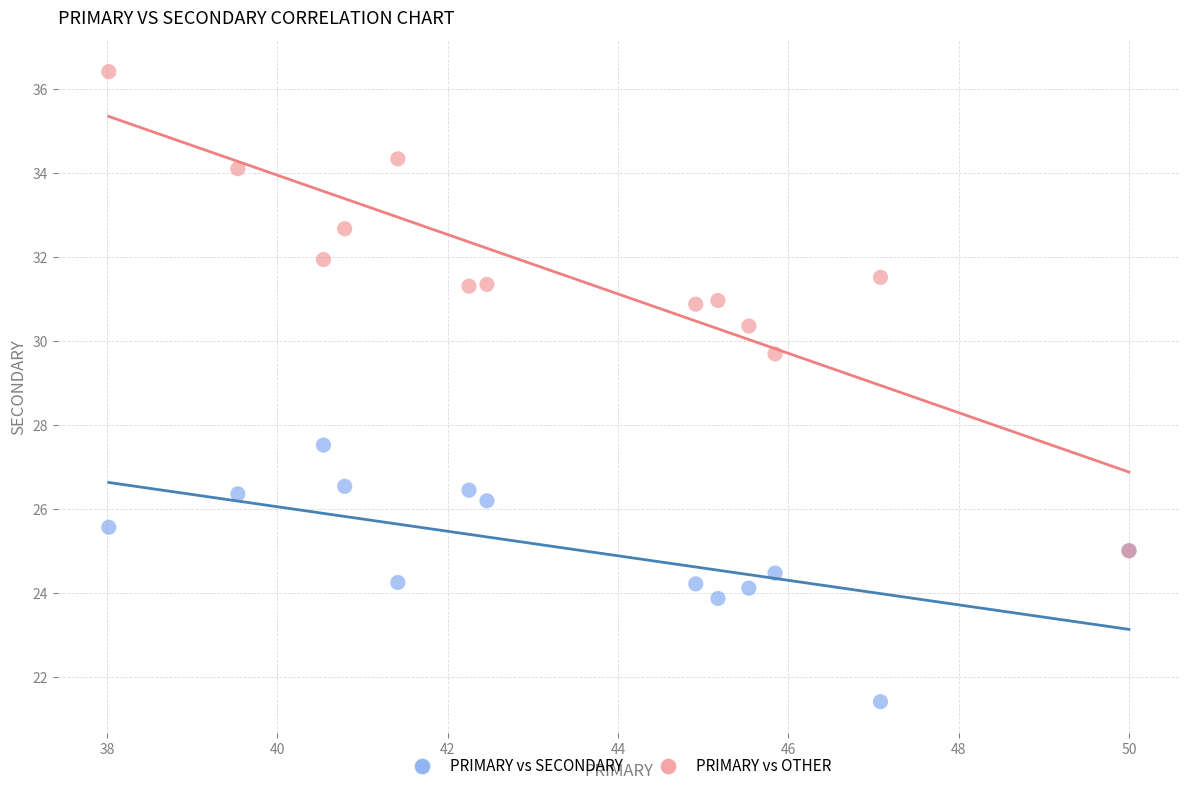

Across all series, what Y value is closest to 28?

27.5